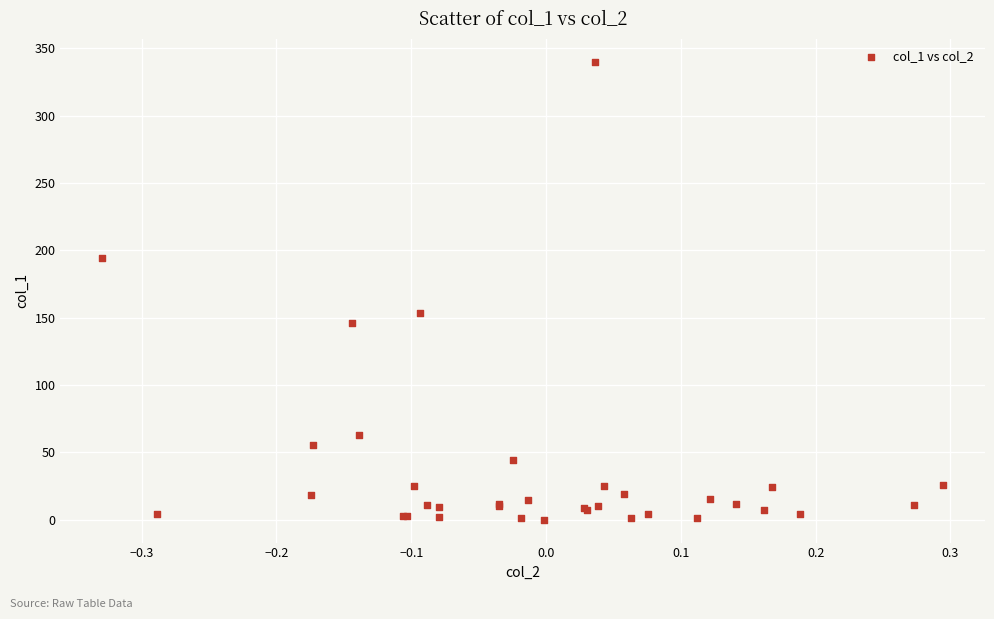

What Y value in the scatter plot is closest to 170?

153.4